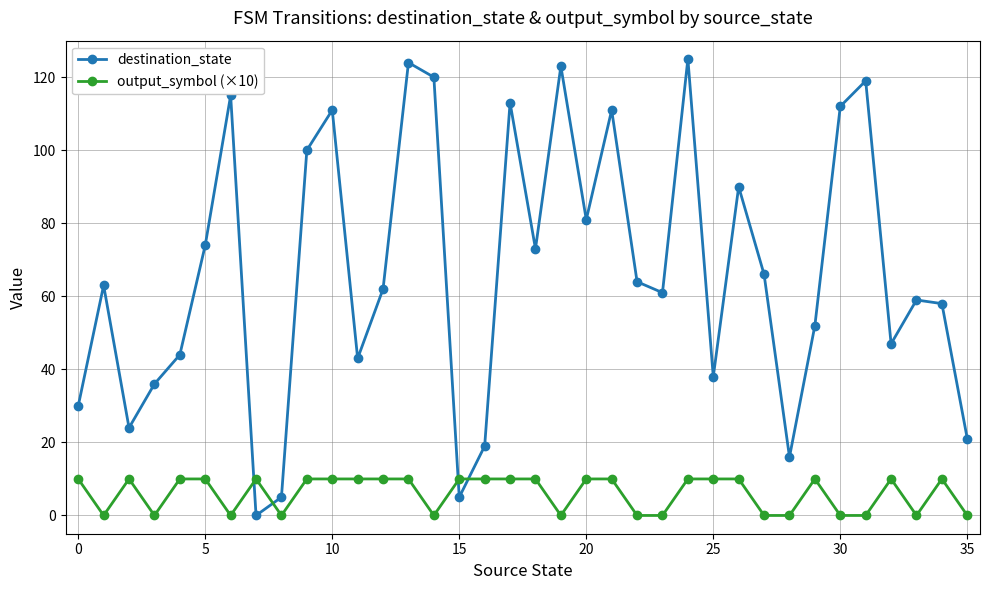

True or false: destination_state and output_symbol (×10) intersect in this chart.

True